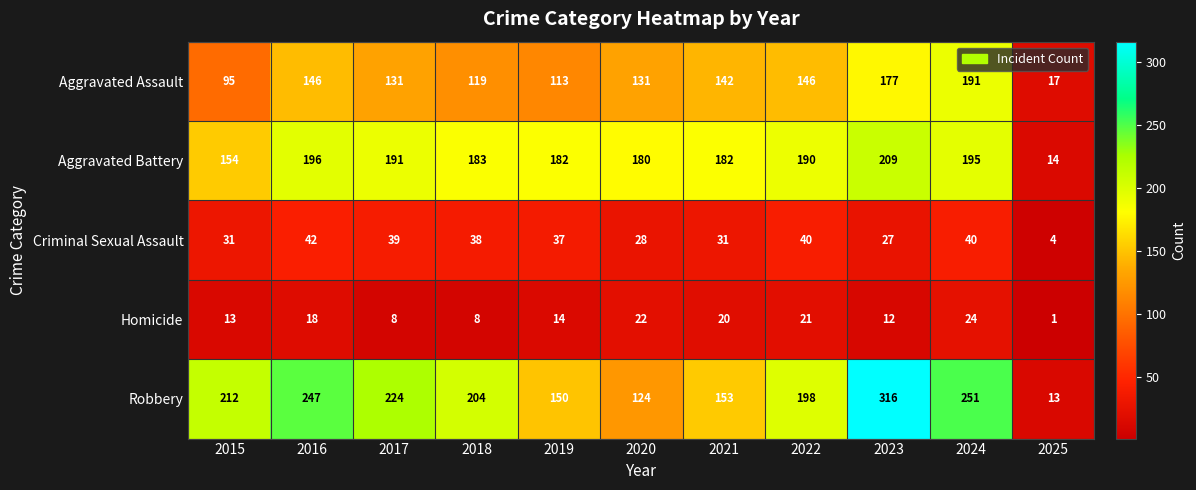

Read the Aggravated Assault value at 2024, to the nearest 50.

200